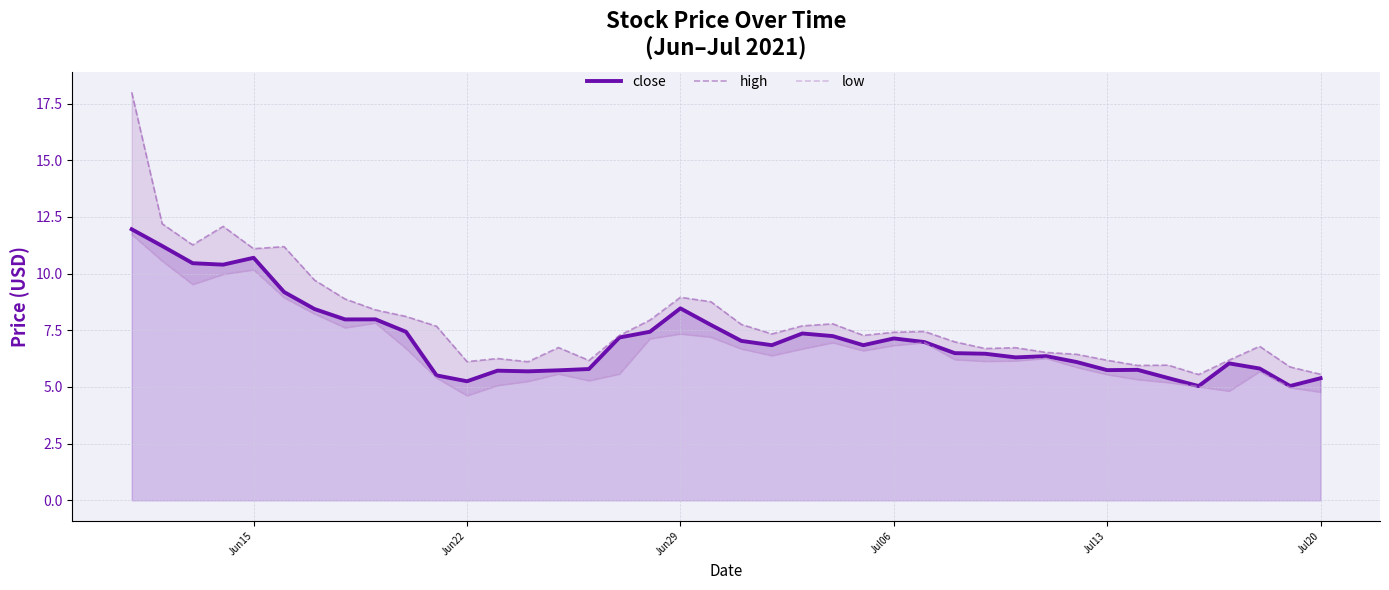

Does the chart display data point markers on the line(s)?

No